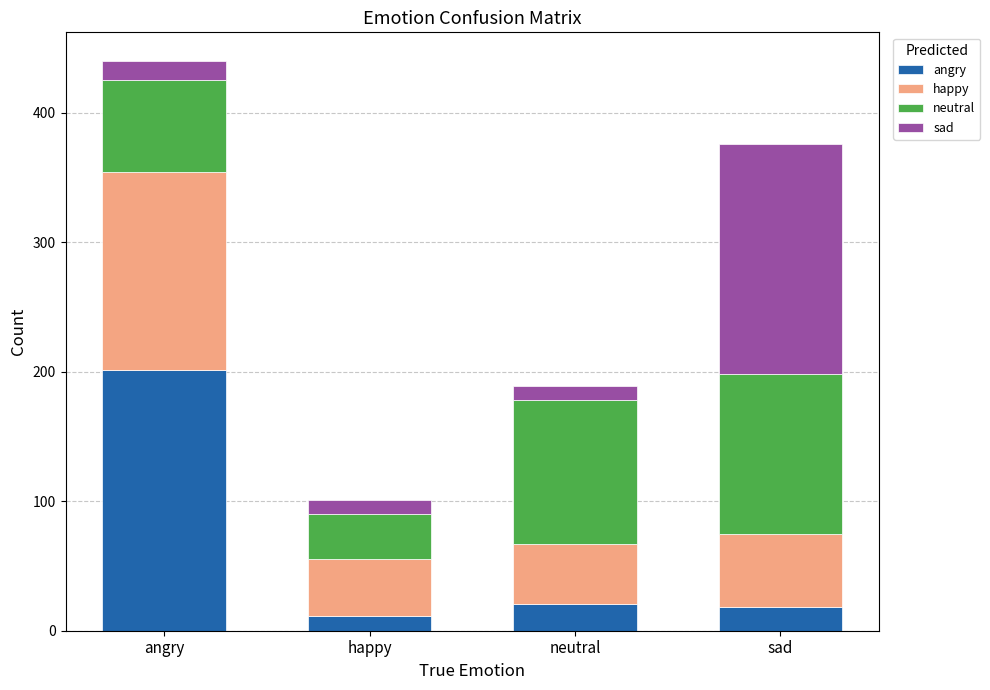

What is the difference between the maximum and minimum values in the angry series?

190